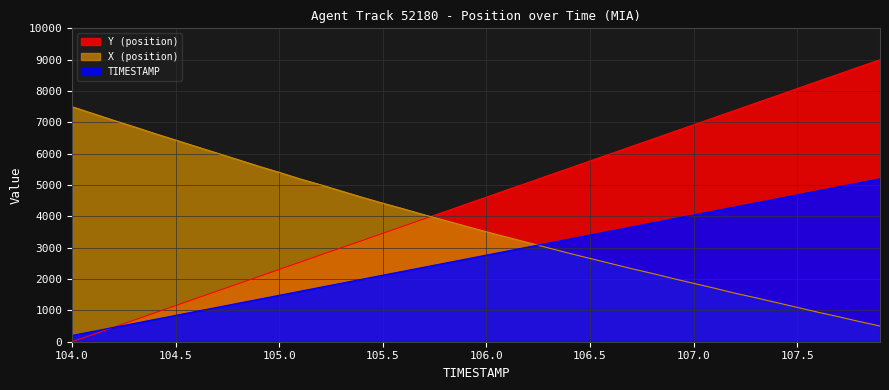

How many times do X and TIMESTAMP_scaled cross each other?

1